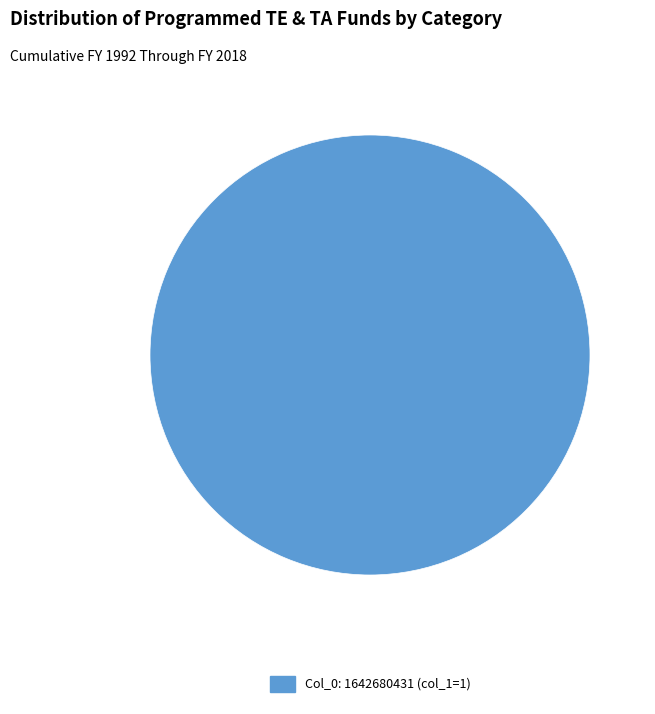

Does any single category account for the majority?

Yes